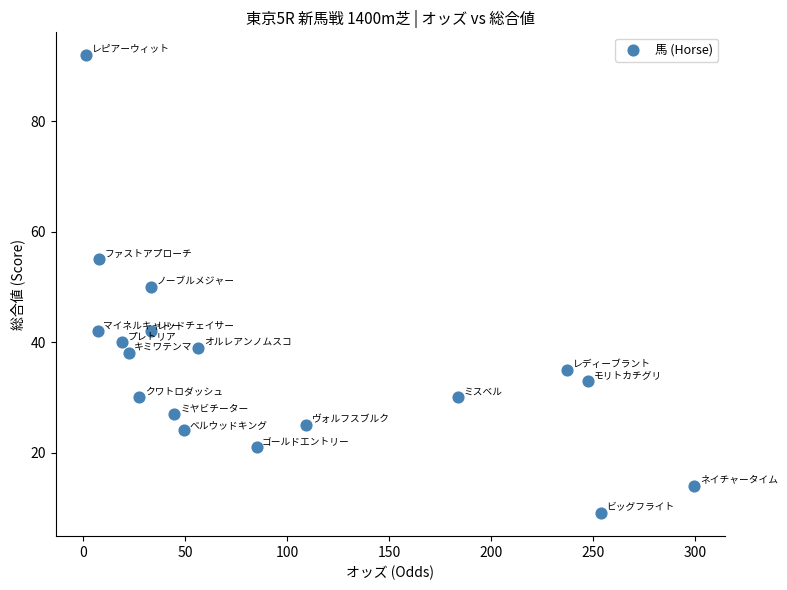

What is the range of Y values (max minus min)?

83